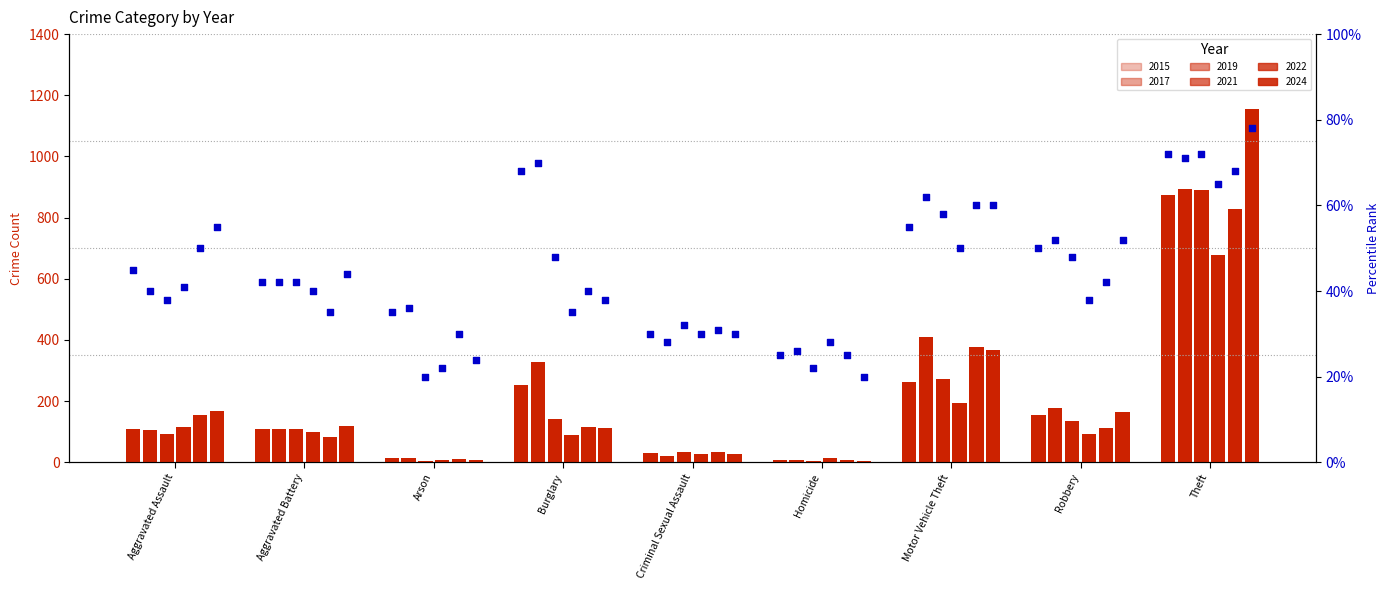

Is the value of 2024 at Aggravated Battery greater than the value of 2022 at Robbery?

Yes